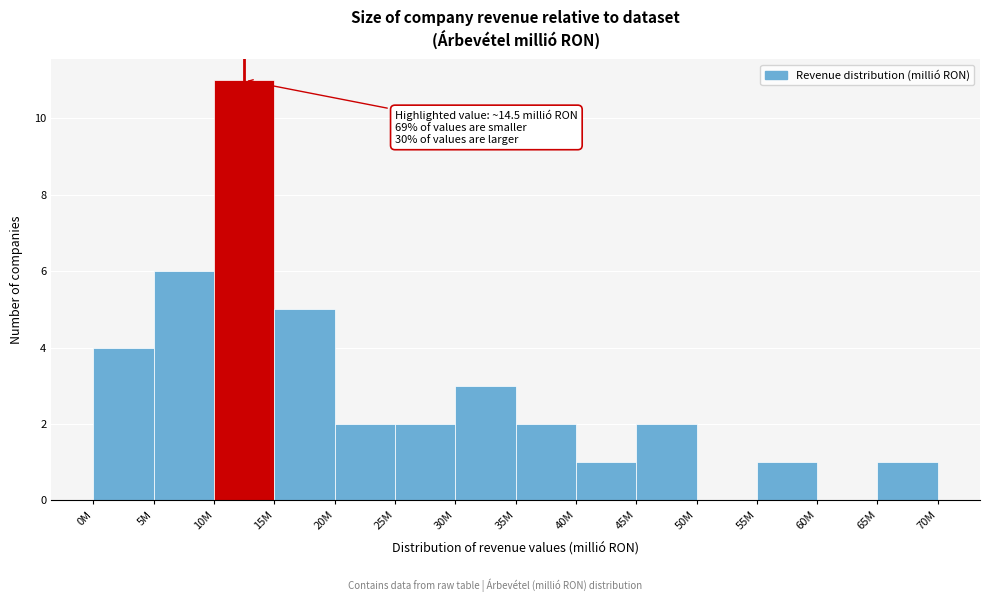

Reading left to right, list all the values displayed in this chart.

0M=4	5M=6	10M=11	15M=5	20M=2	25M=2	30M=3	35M=2	40M=1	45M=2	50M=0	55M=1	60M=0	65M=1